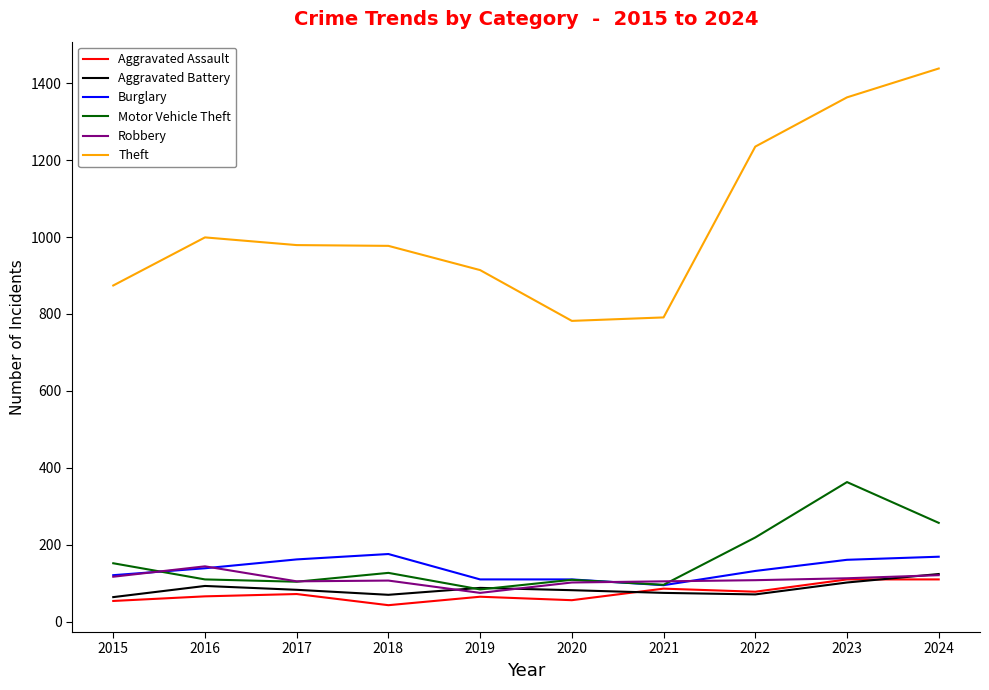

What is the difference between the maximum and second lowest values in the Theft series?

647